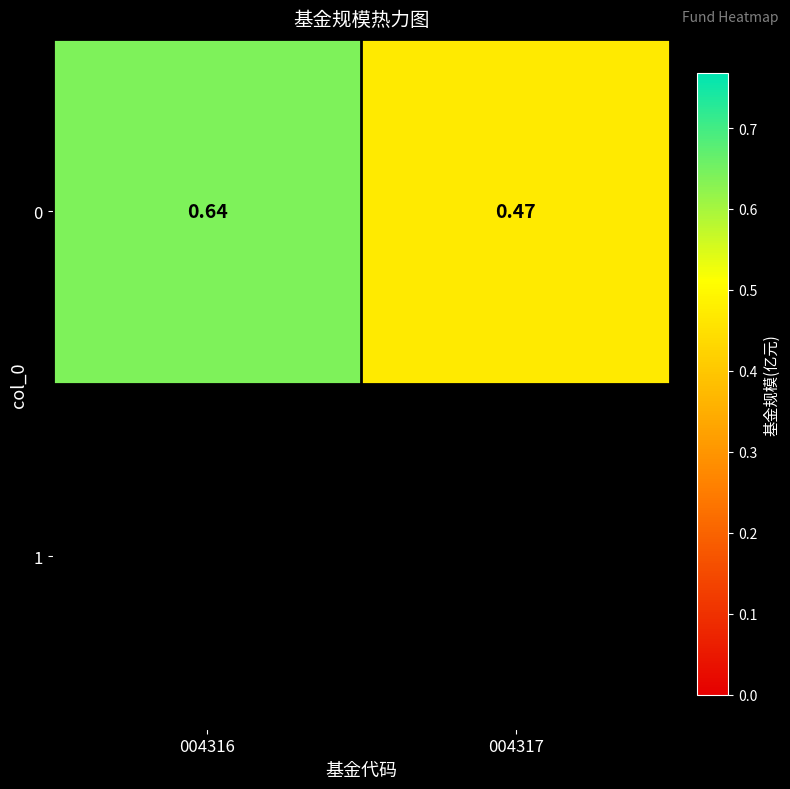

Reading left to right, what are all the values shown in this chart?

004316=0.6	004317=0.5